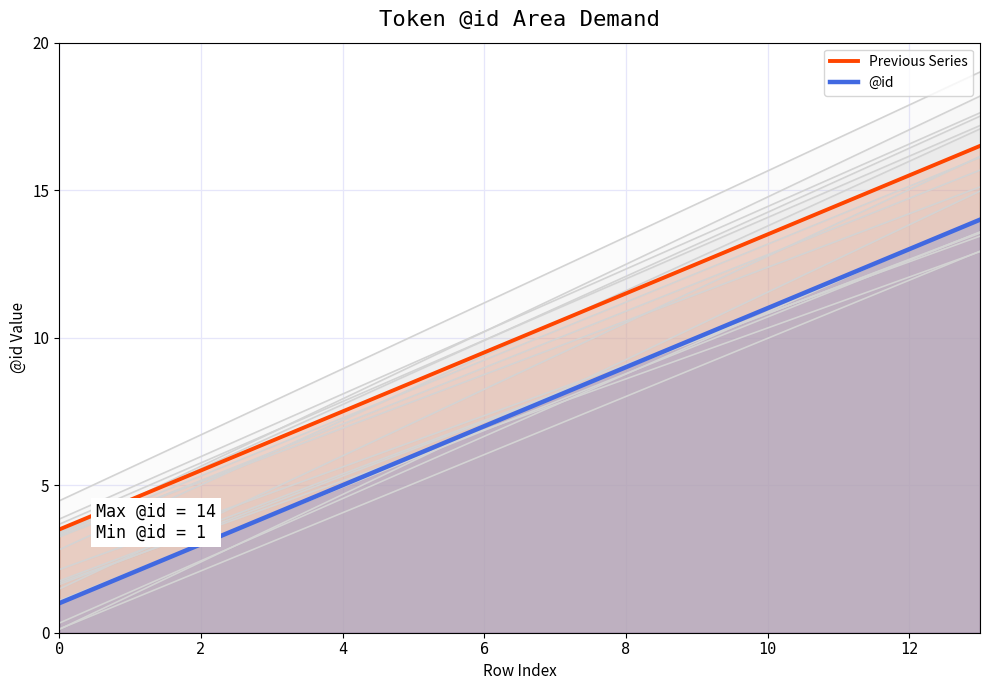

What is the difference between the maximum and second lowest values in the @id series?

12.0